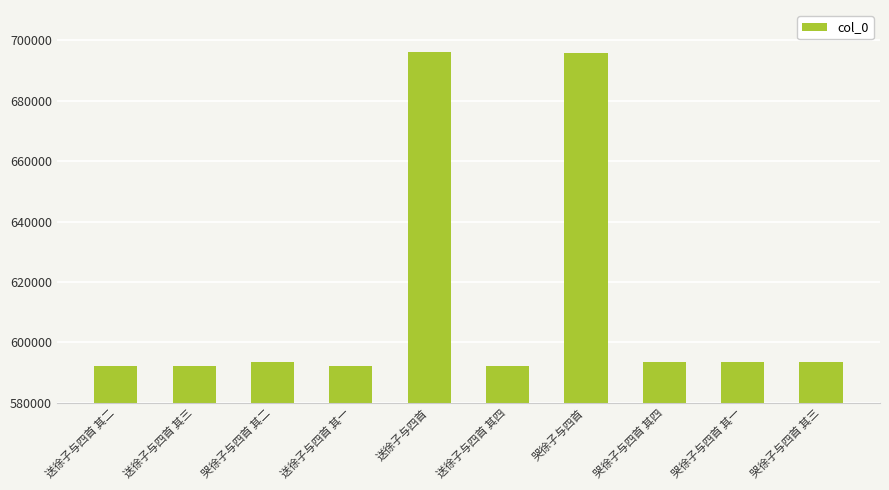

How many data points does each series have?

10